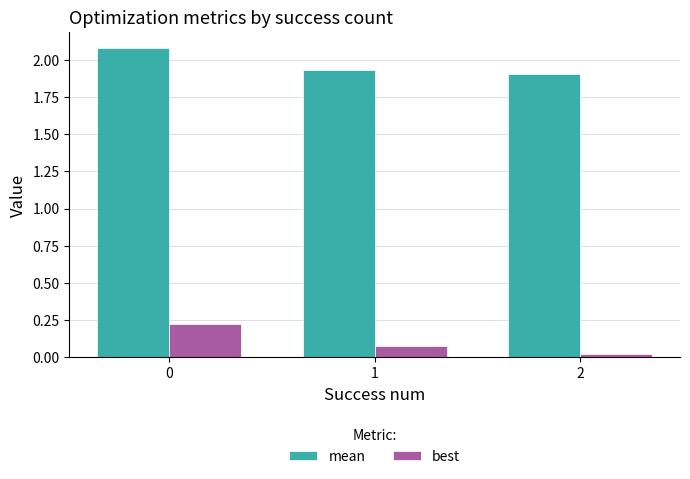

True or false: mean has a value of 3.3 at 1.

False